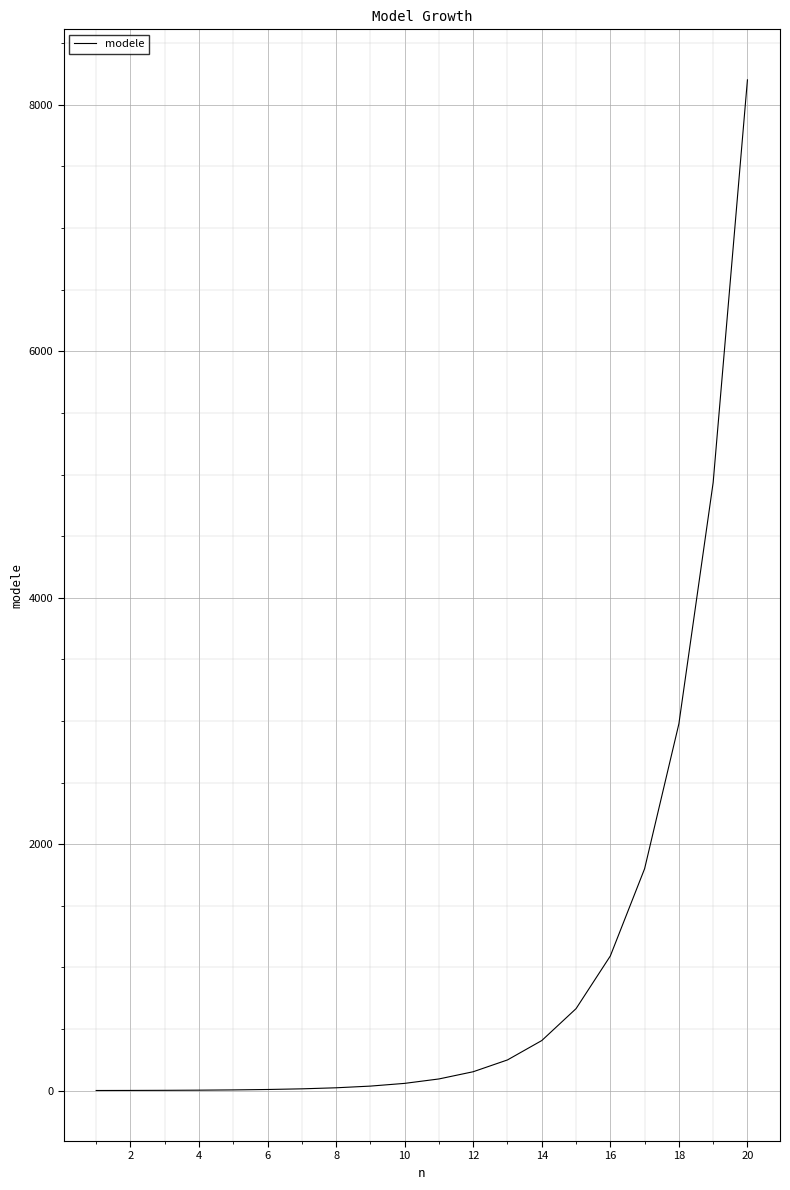

What is the maximum value shown in the chart?

8202.7